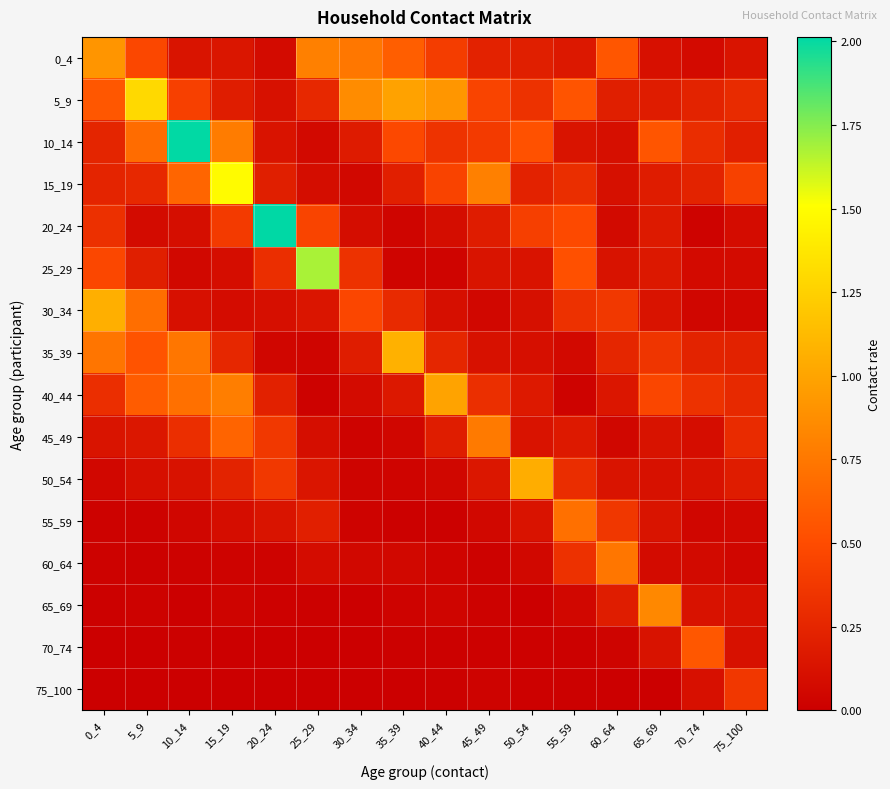

At how many categories does at least one series exceed 1?

8